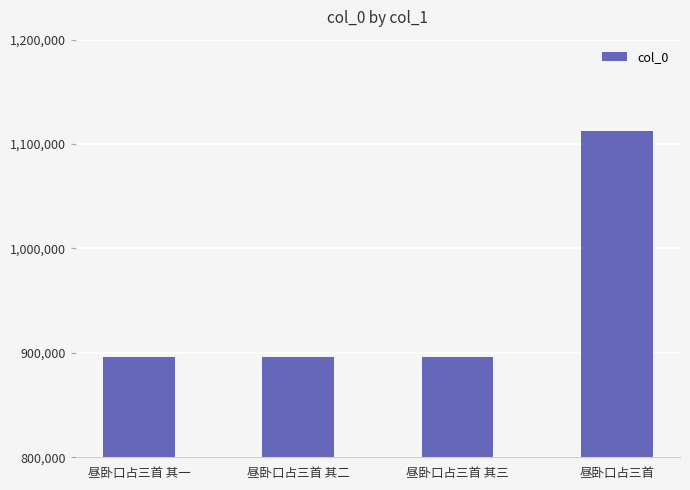

What is the minimum value shown in the chart?

896472